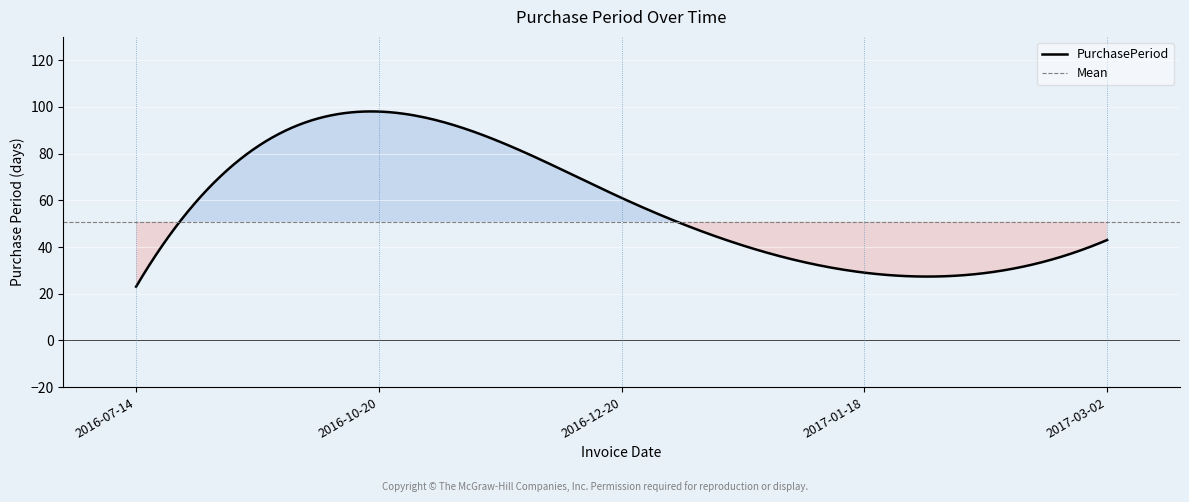

Where is the first local maximum?

2016-10-20